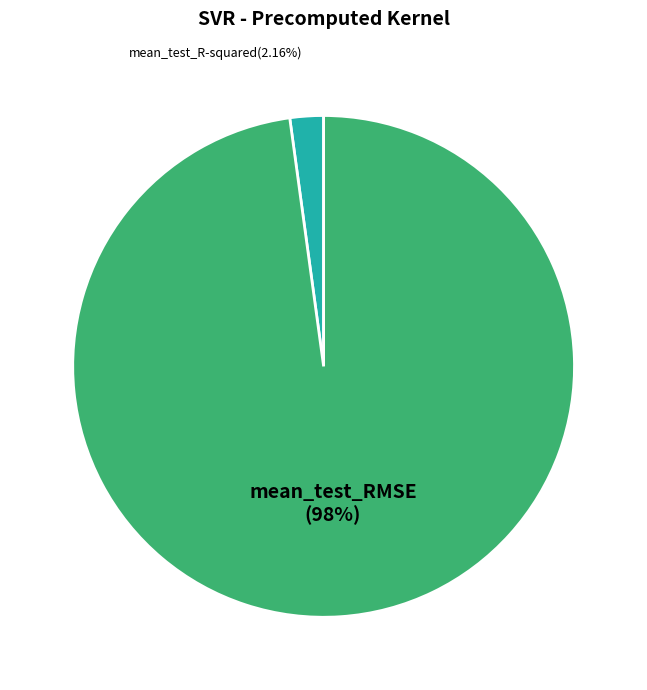

Combined, what portion of the pie is mean_test_RMSE and mean_test_R-squared?

100.0%